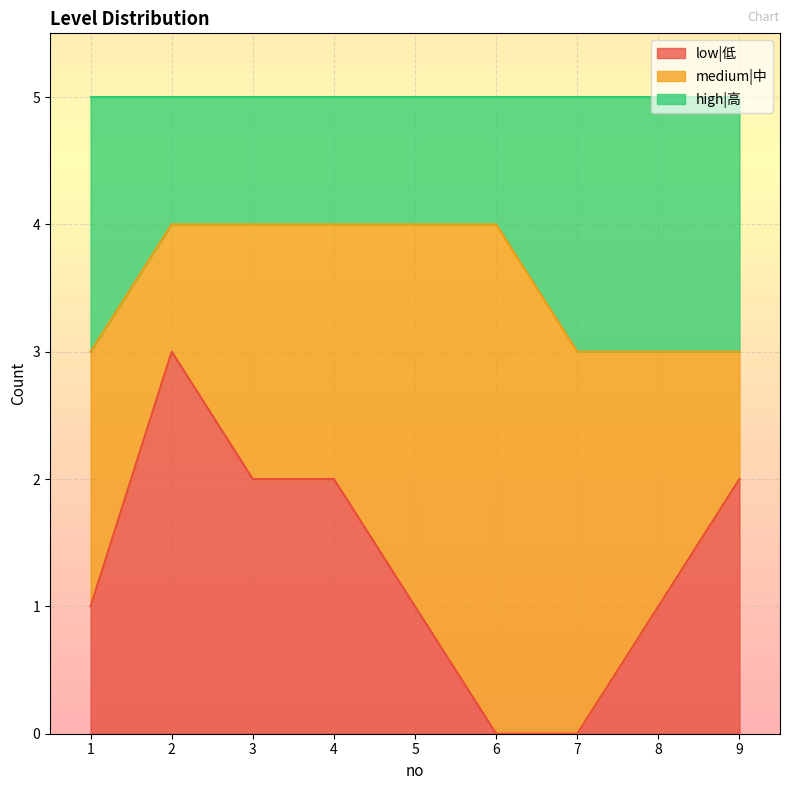

Which category has the highest value across all series?

2